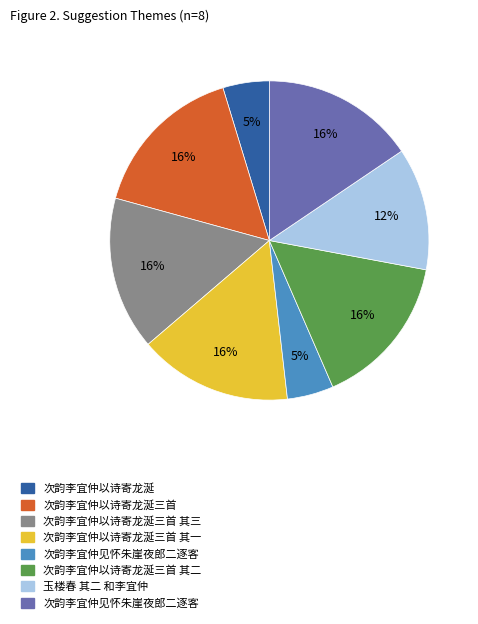

Count the number of slices in the pie.

8